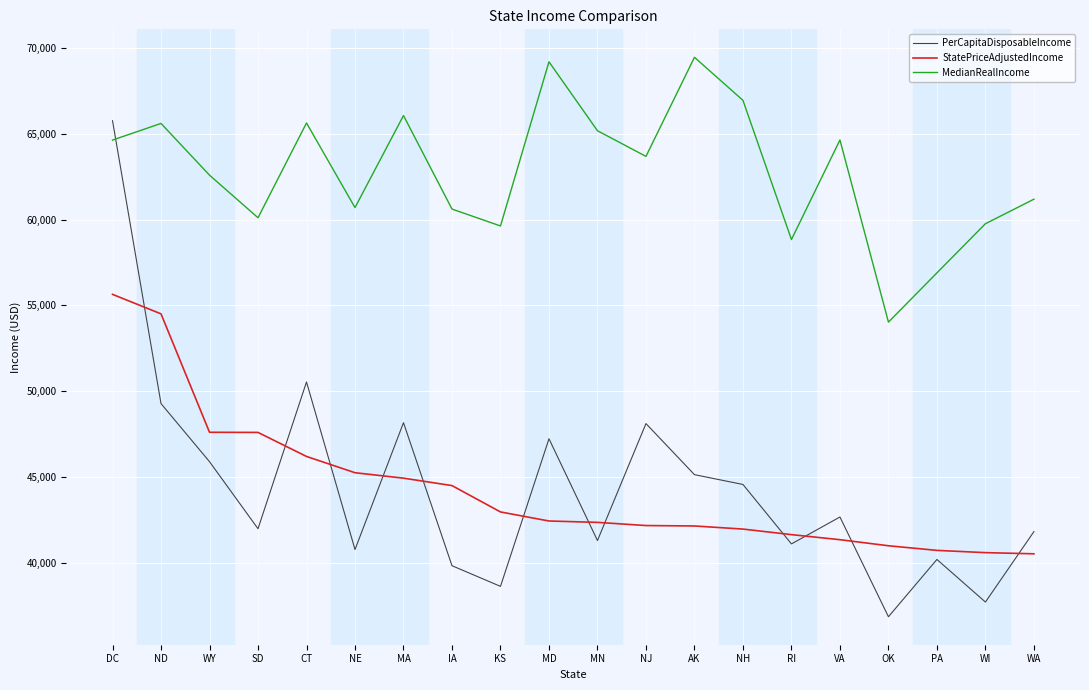

What is the spread (max minus min) of values at CT?

19444